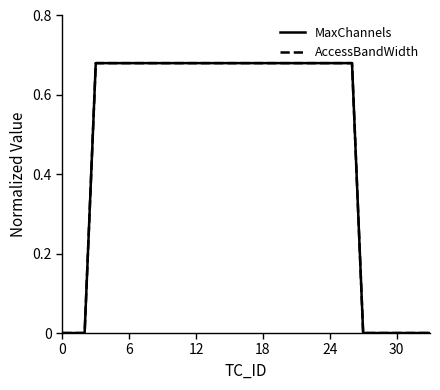

Is this an area chart (filled region under the line)?

No